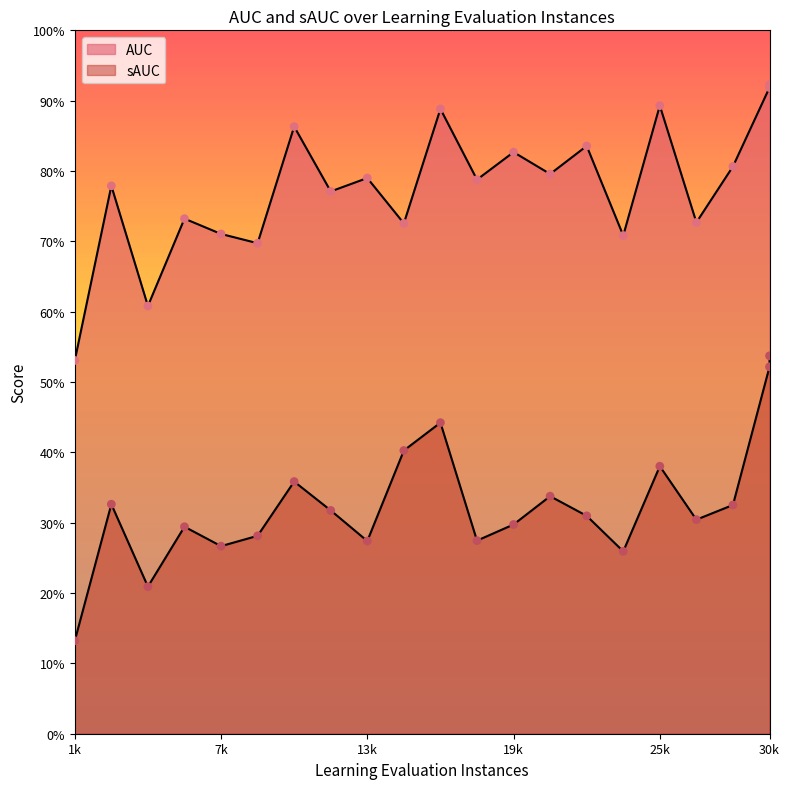

Which series has the widest spread of Y values?

sAUC